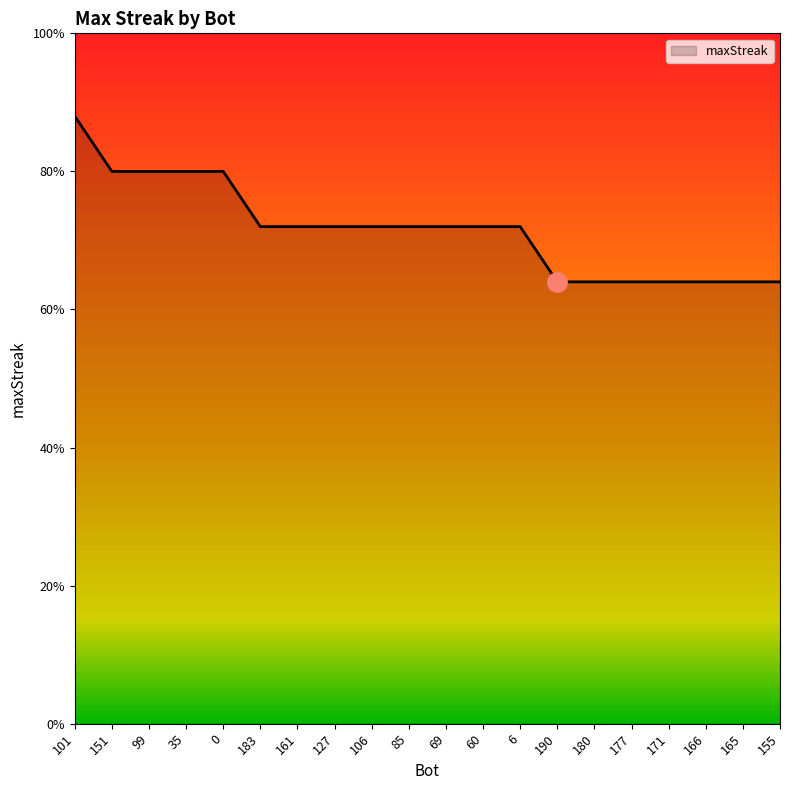

What position from the left is 0?

5